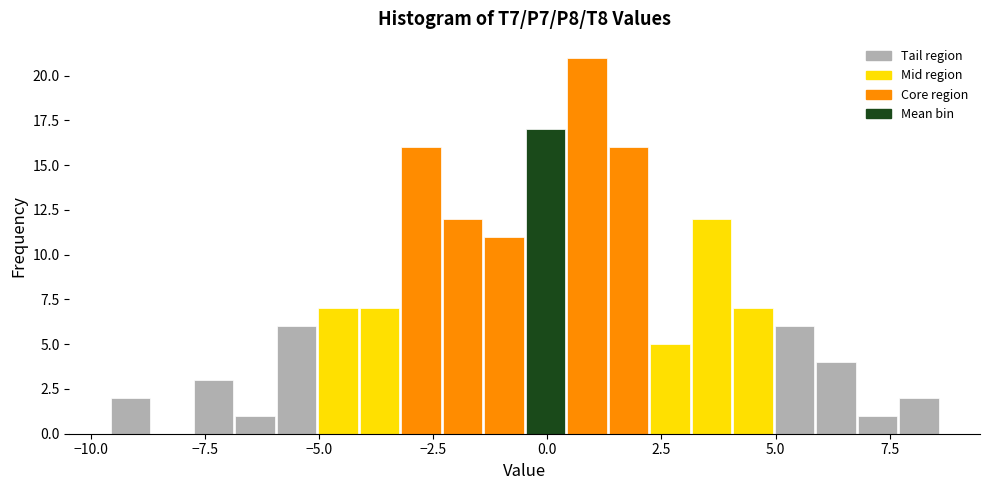

Read against the x-axis, roughly where is the centre of the tallest bar?

1.0